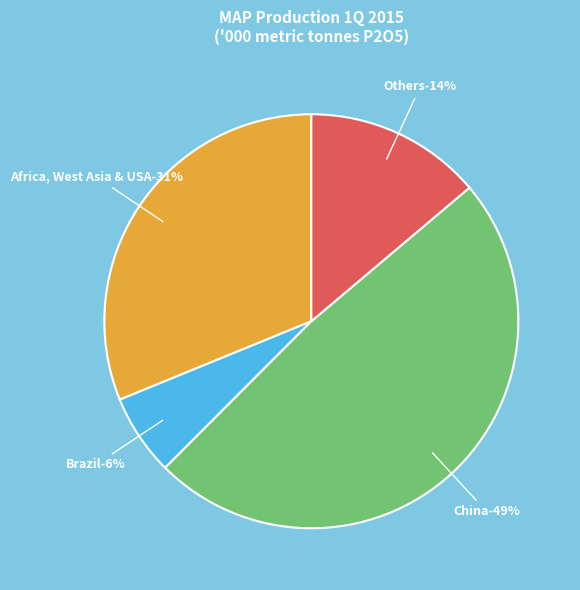

Is China the majority of the pie?

No